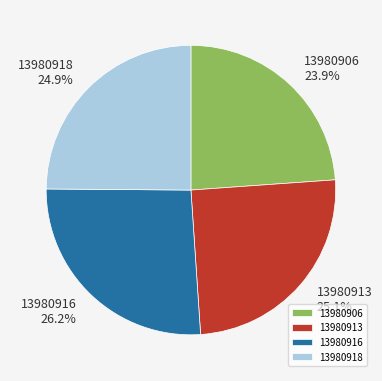

Does 13980918 represent more than half of the total?

No